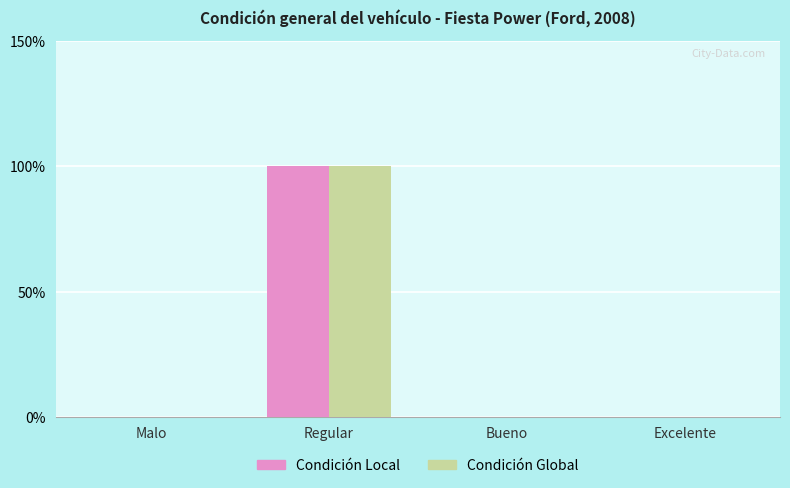

Are the bars horizontal?

No